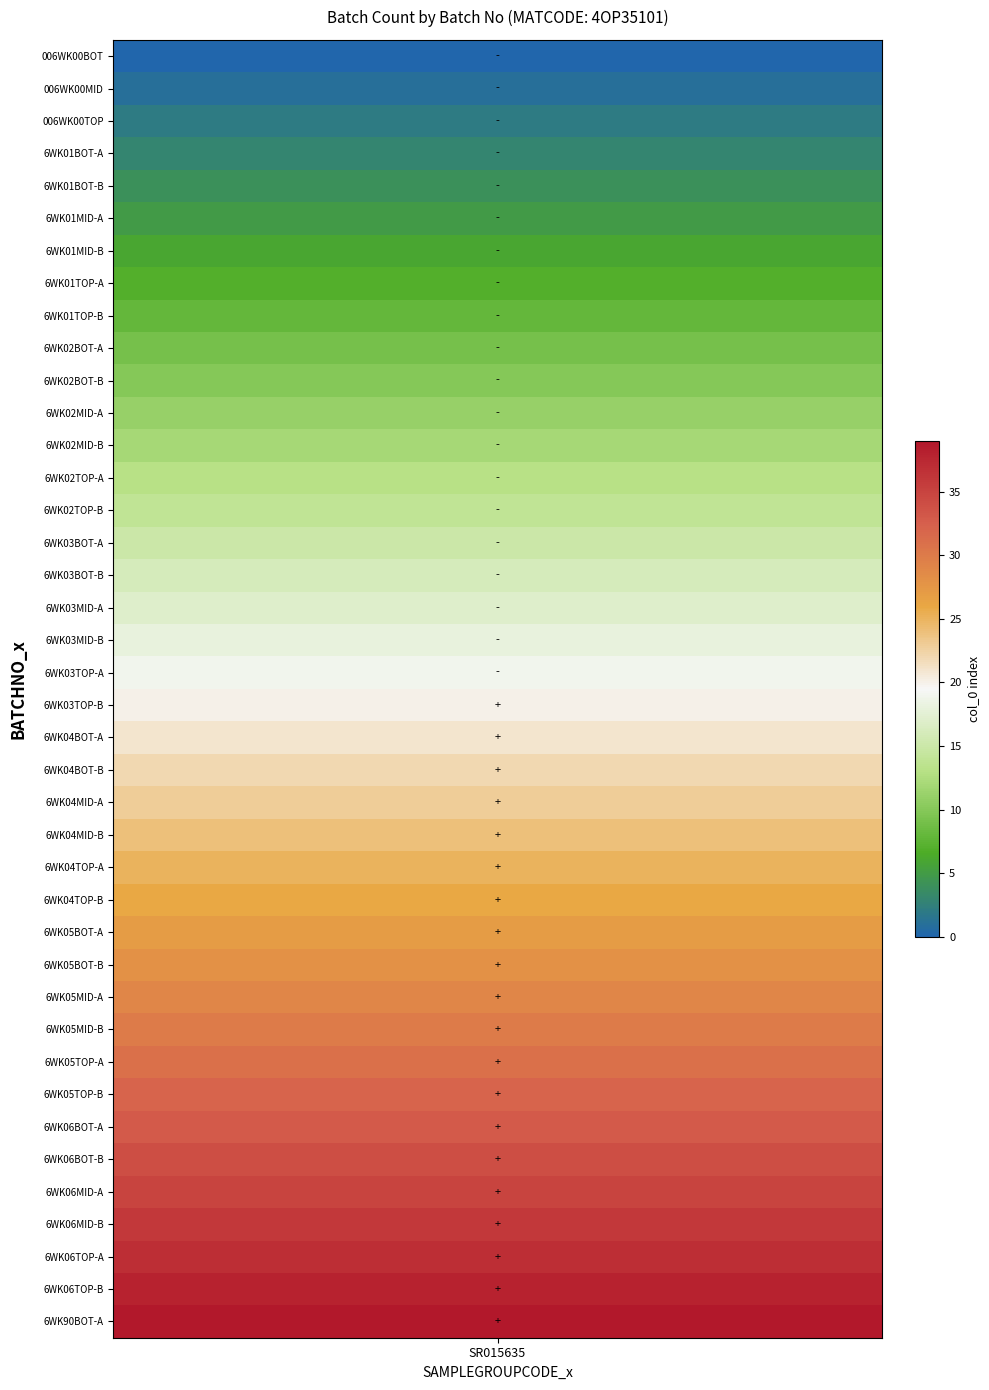

Is it true that the value at 6WK03TOP-B is 35?

False